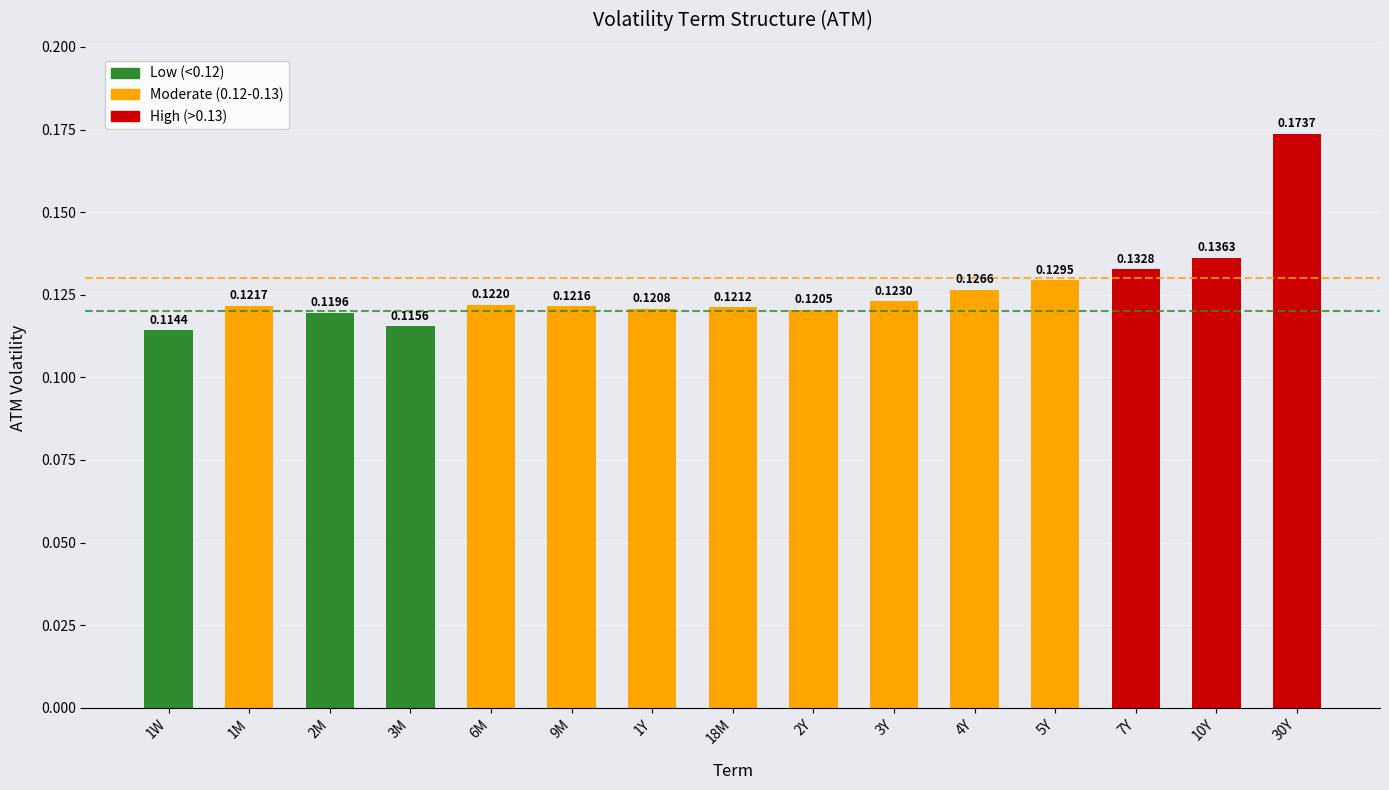

At which category does the chart reach its peak across all series?

30Y